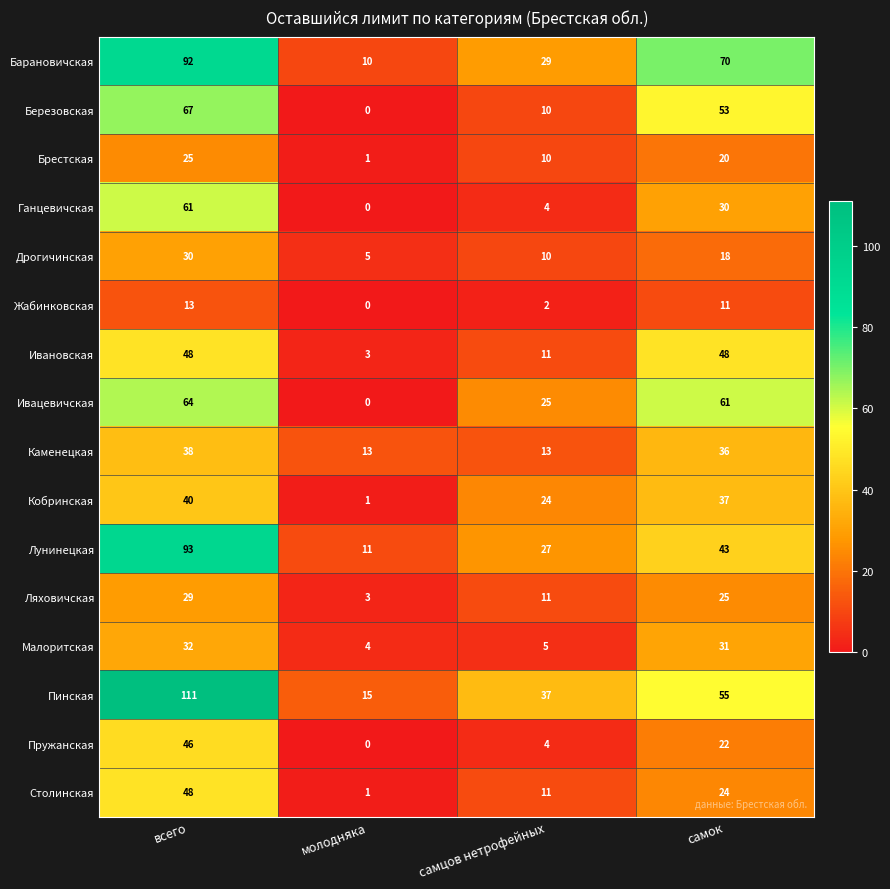

What is the lowest value of the Ивановская series?

3